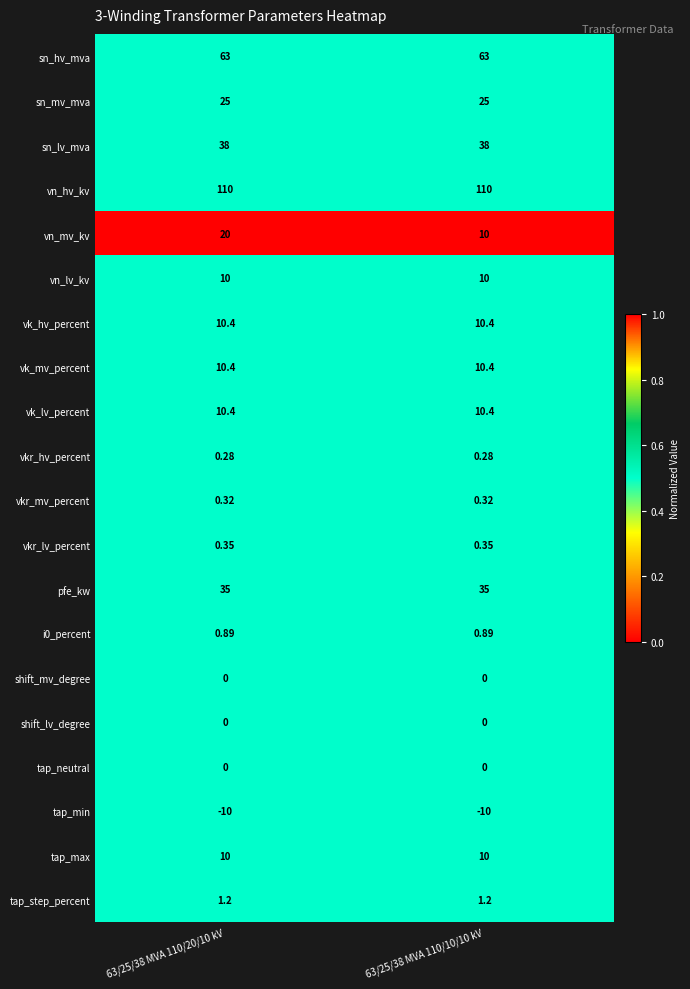

Which series has the largest total across all categories?

vn_hv_kv